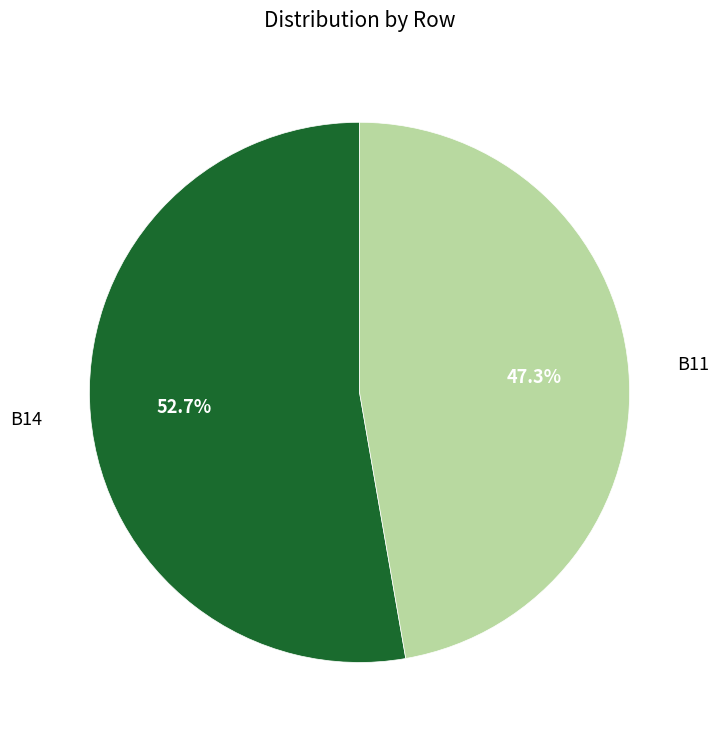

Approximately how many times larger is the value at B14 compared to B11?

1.1